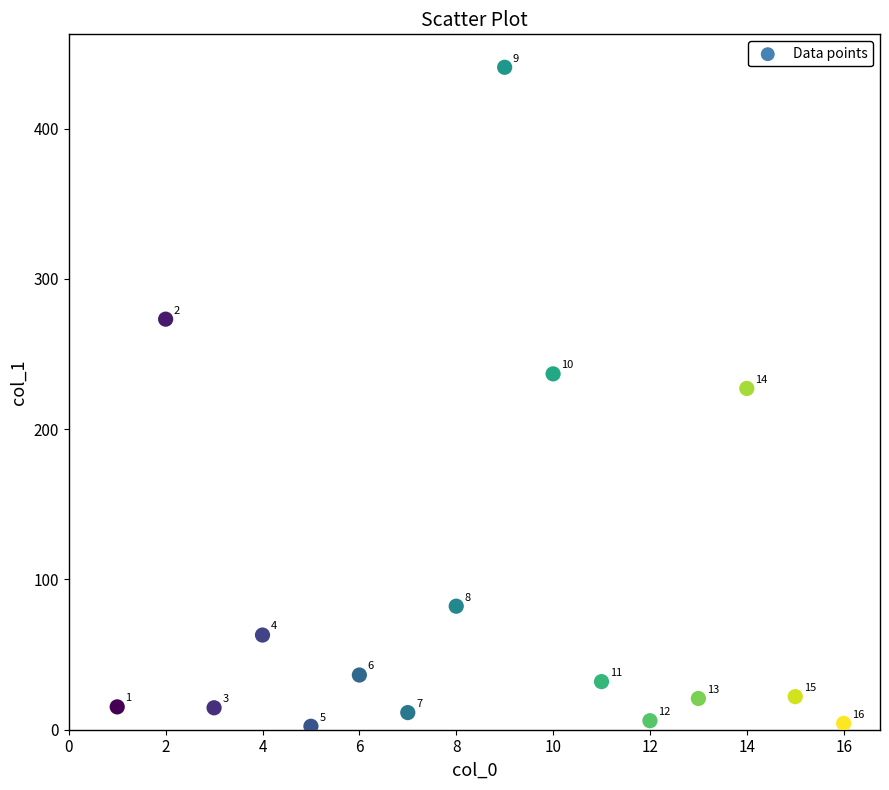

What is the range of Y values (max minus min)?

438.5